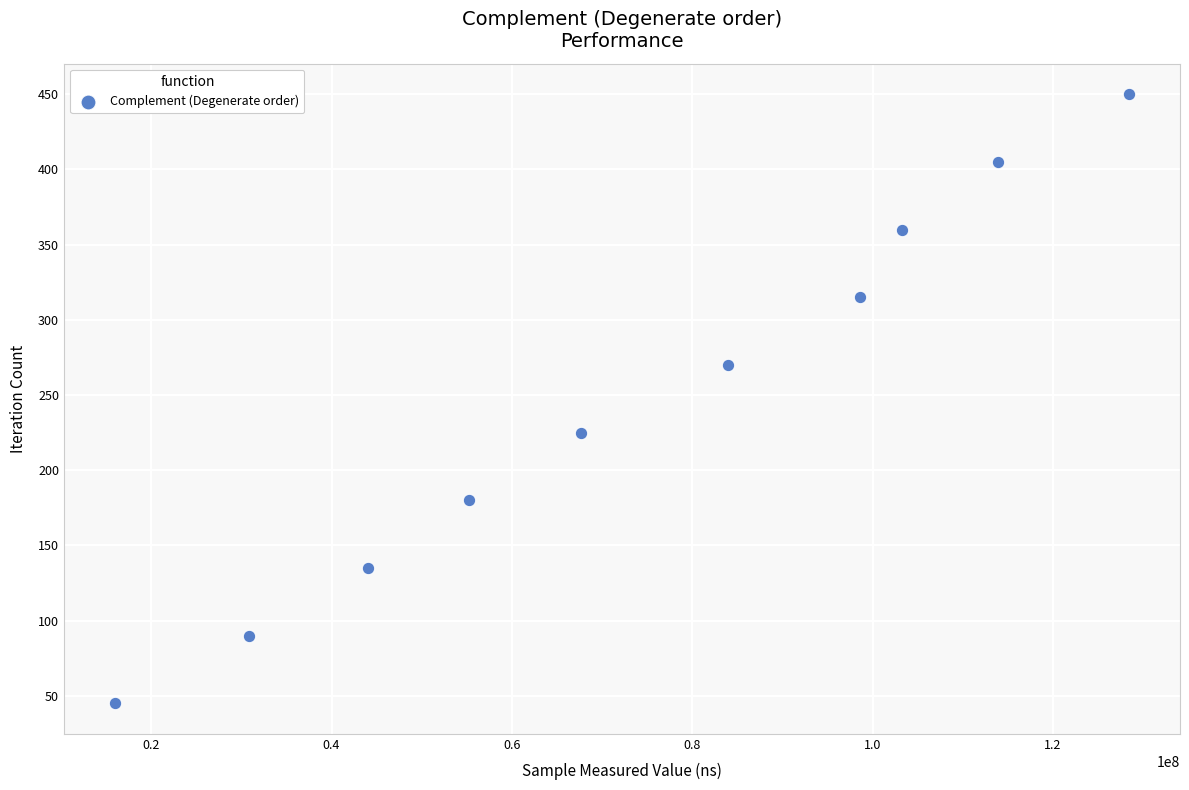

What is the range of X values (max minus min)?

112529957